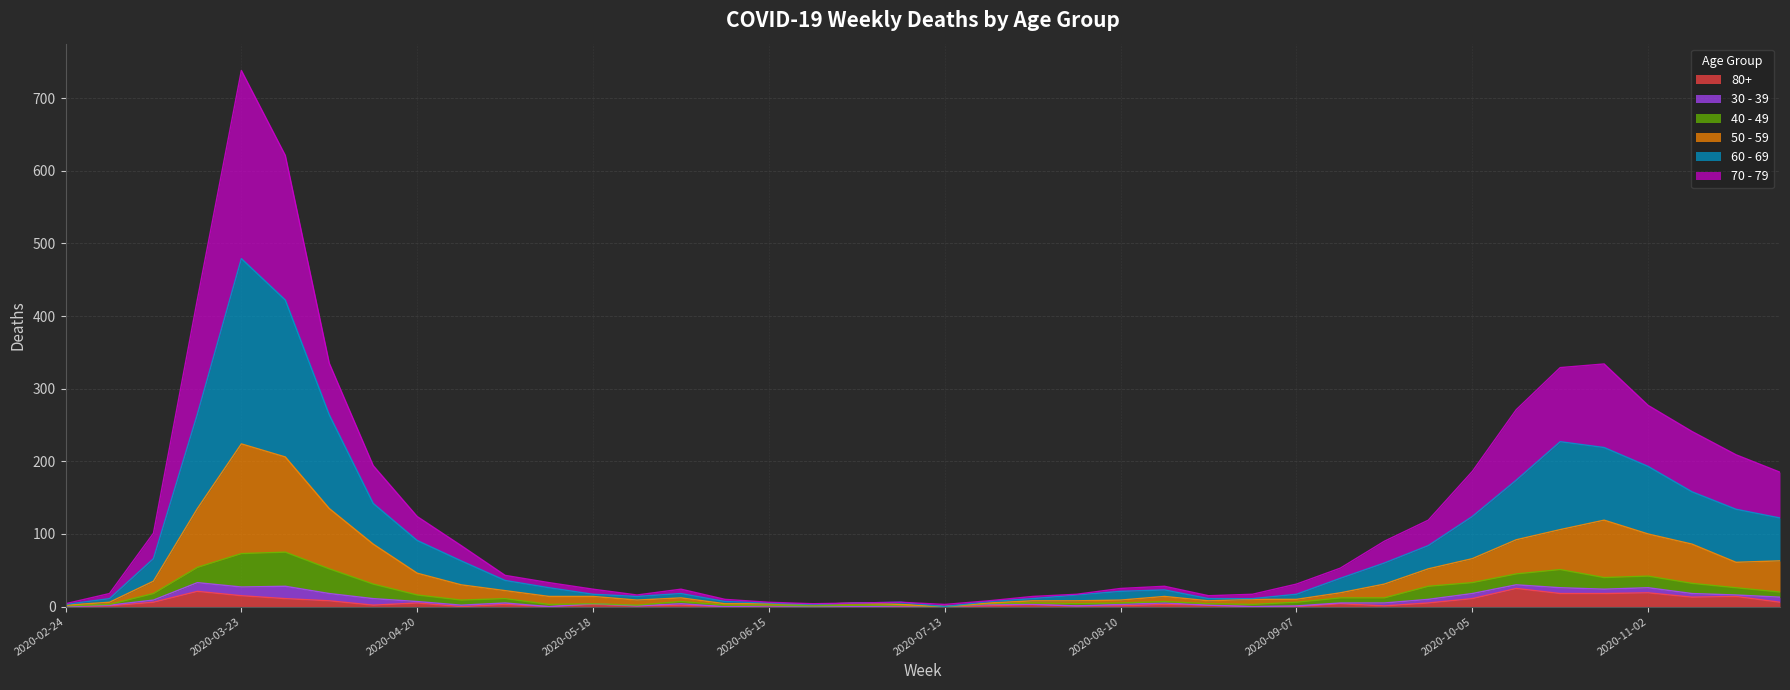

At which category is the sum across all series the highest?

2020-03-23